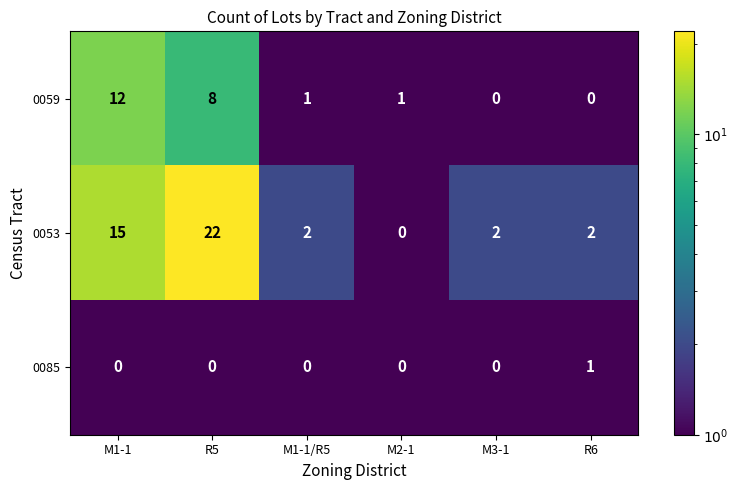

Which series has the widest spread of values?

0053